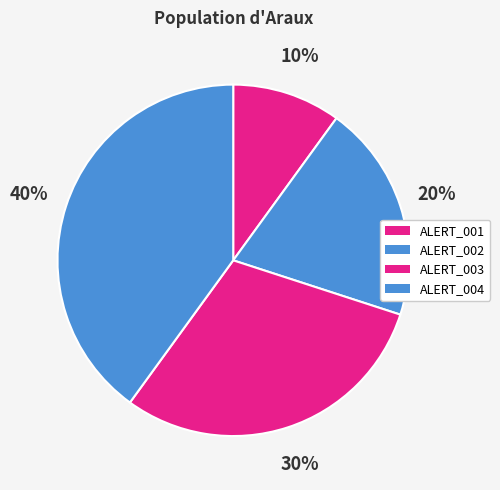

How many slices are in this pie chart?

4